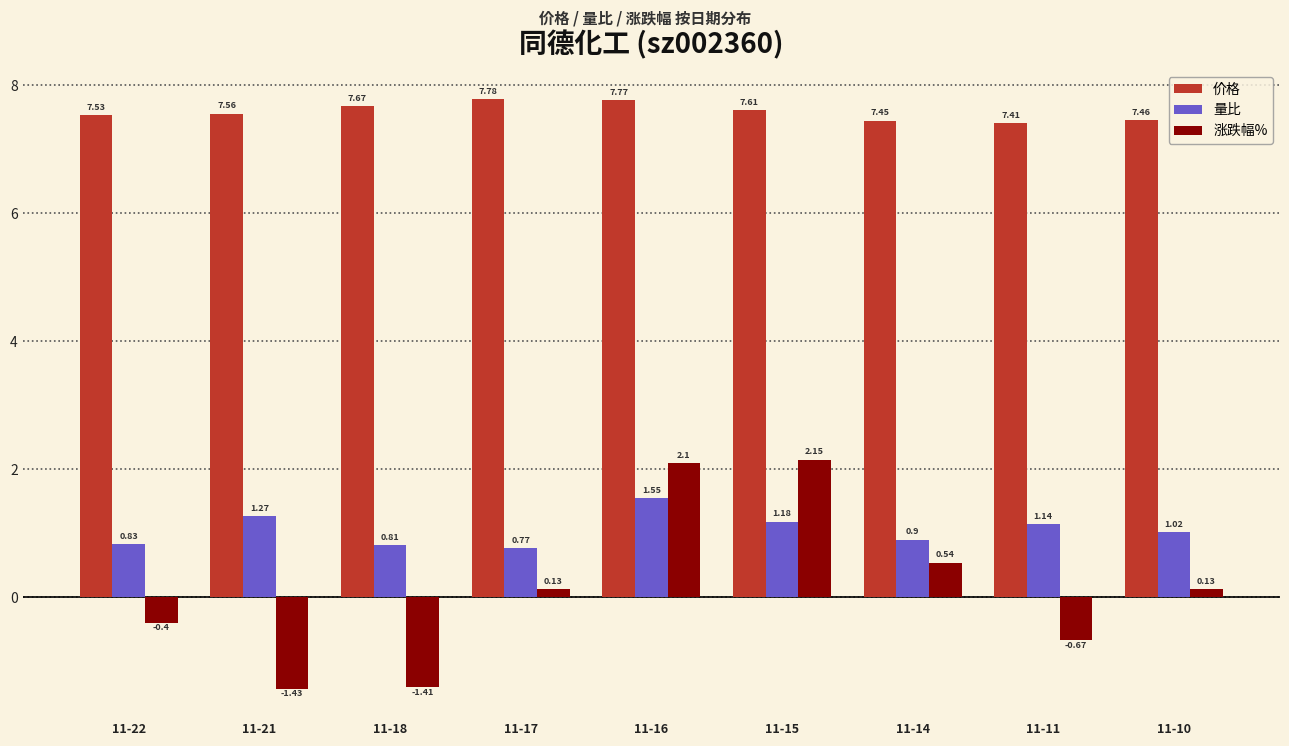

Rank the series at 11-21 from lowest to highest value.

涨跌幅%, 量比, 价格